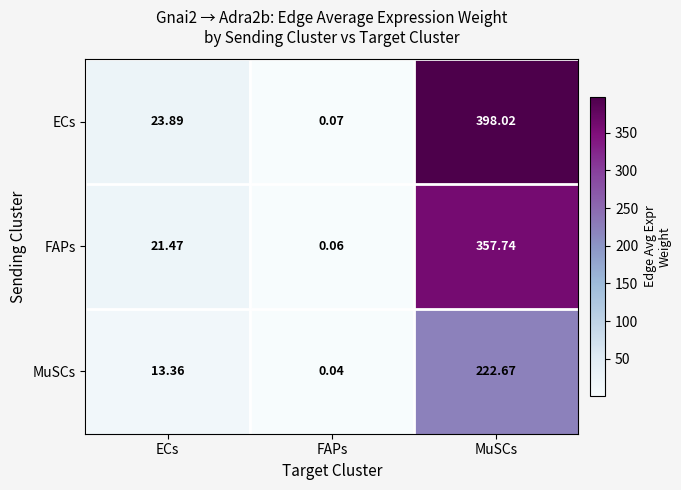

At which label does FAPs reach its minimum?

FAPs